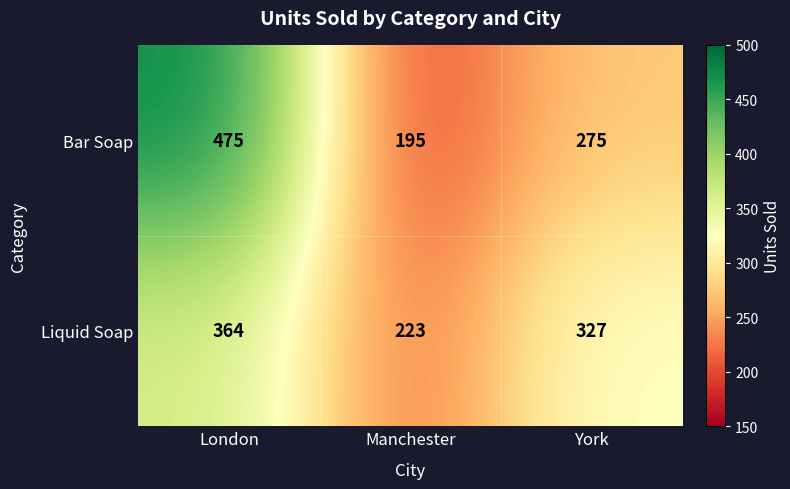

True or false: Liquid Soap has a value of 223 at Manchester.

True